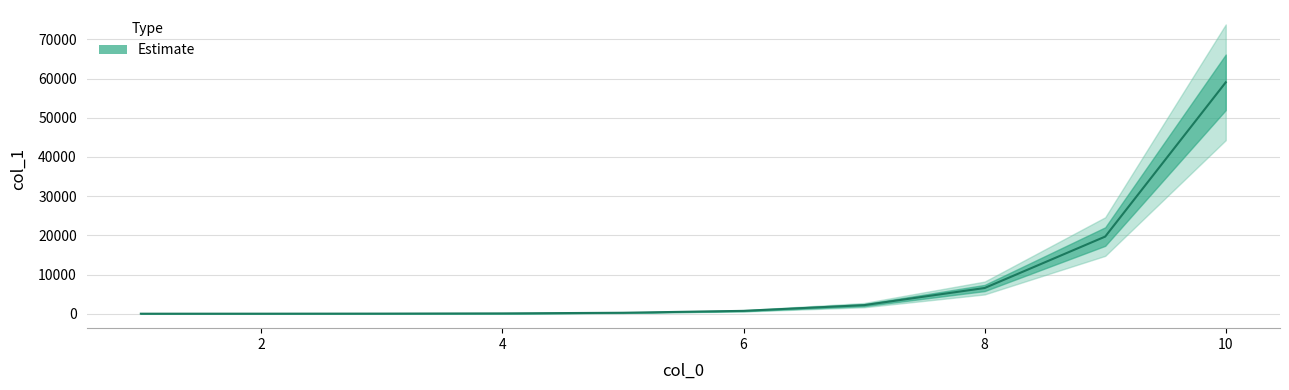

What is the difference between the maximum and second lowest values?

59040